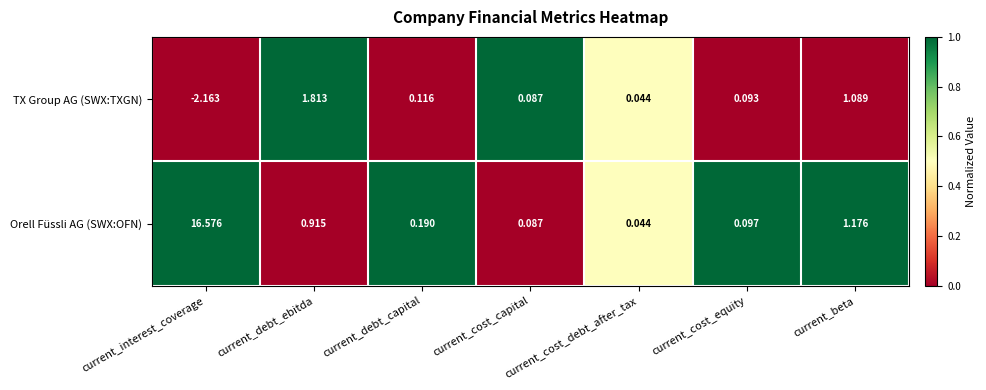

Rank the series by their average value, from lowest to highest.

TX Group AG (SWX:TXGN), Orell Füssli AG (SWX:OFN)